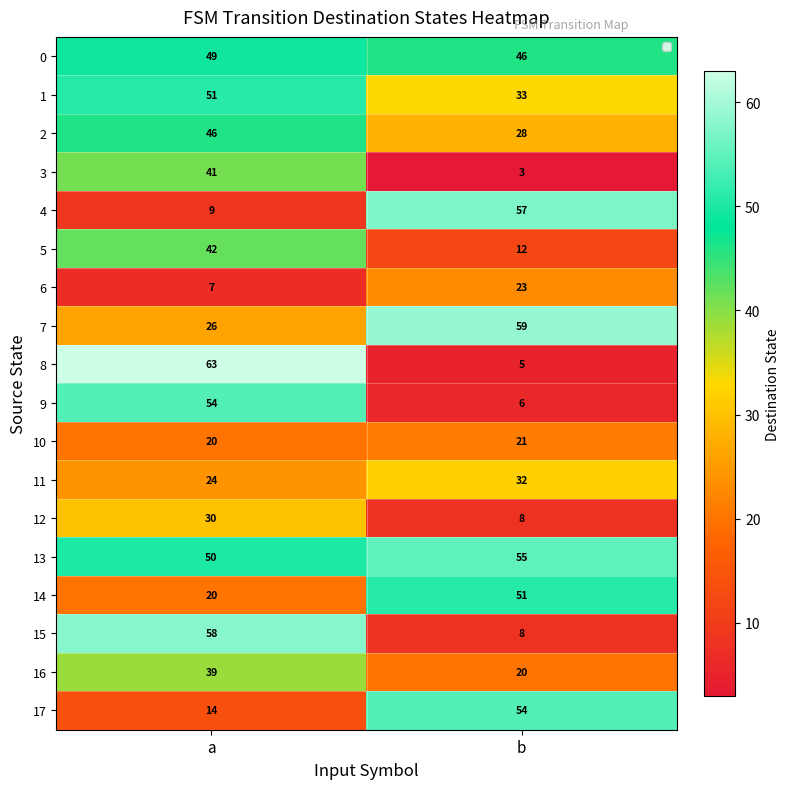

Which series changed the most between a and b?

8